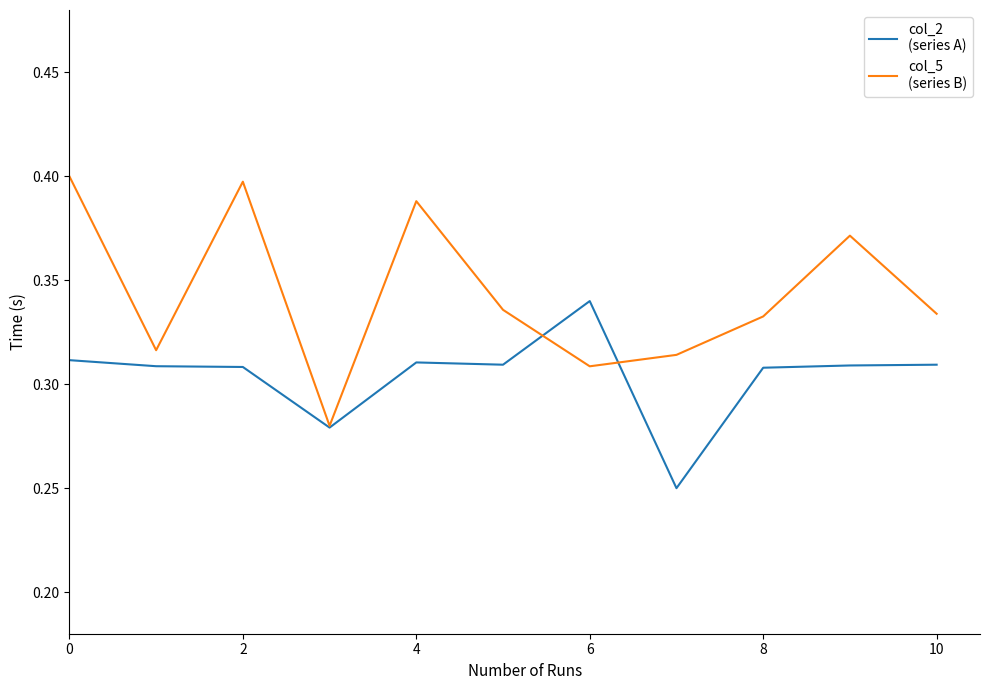

What is the label of the 2nd point from the left?

2